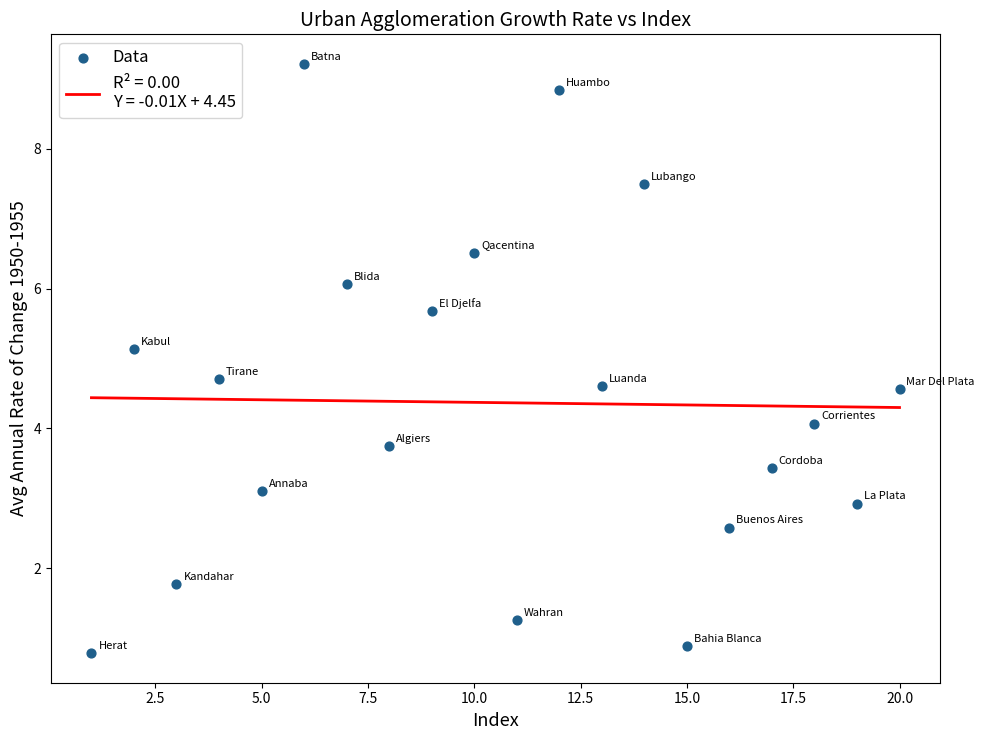

What is the range of Y values (max minus min)?

8.4